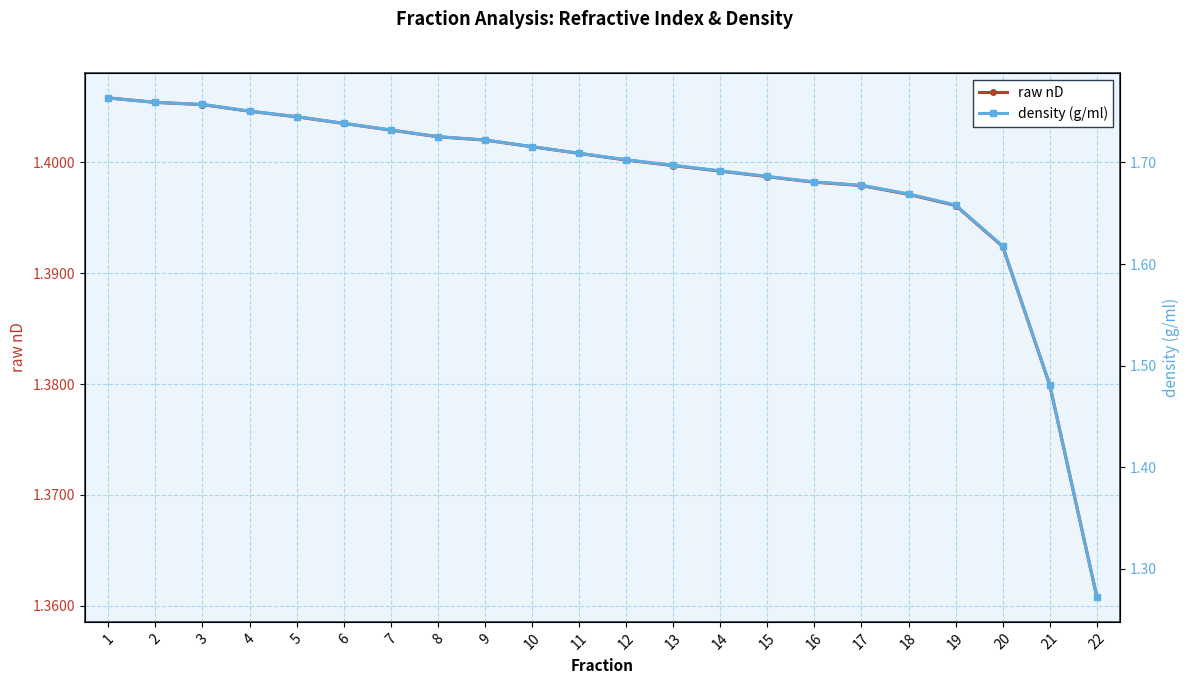

Reading left to right, list all the values displayed in this chart.

raw nD: 1=1.4	2=1.4	3=1.4	4=1.4	5=1.4	6=1.4	7=1.4	8=1.4	9=1.4	10=1.4	11=1.4	12=1.4	13=1.4	14=1.4	15=1.4	16=1.4	17=1.4	18=1.4	19=1.4	20=1.4	21=1.4	22=1.4
density (g/ml): 1=1.8	2=1.8	3=1.8	4=1.8	5=1.7	6=1.7	7=1.7	8=1.7	9=1.7	10=1.7	11=1.7	12=1.7	13=1.7	14=1.7	15=1.7	16=1.7	17=1.7	18=1.7	19=1.7	20=1.6	21=1.5	22=1.3